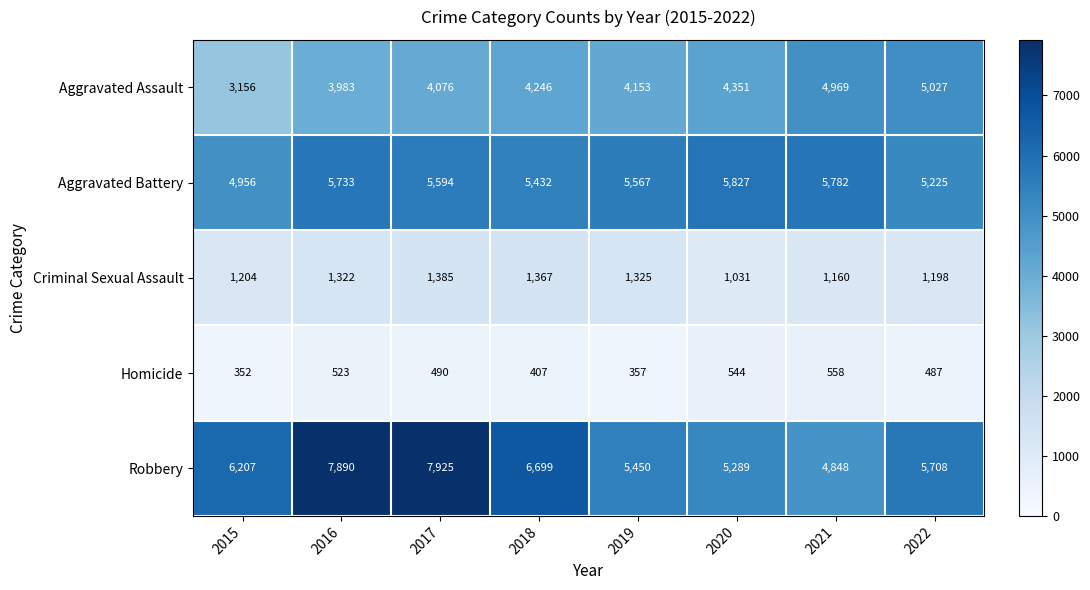

At 2015, list the series in order from largest to smallest.

Robbery, Aggravated Battery, Aggravated Assault, Criminal Sexual Assault, Homicide